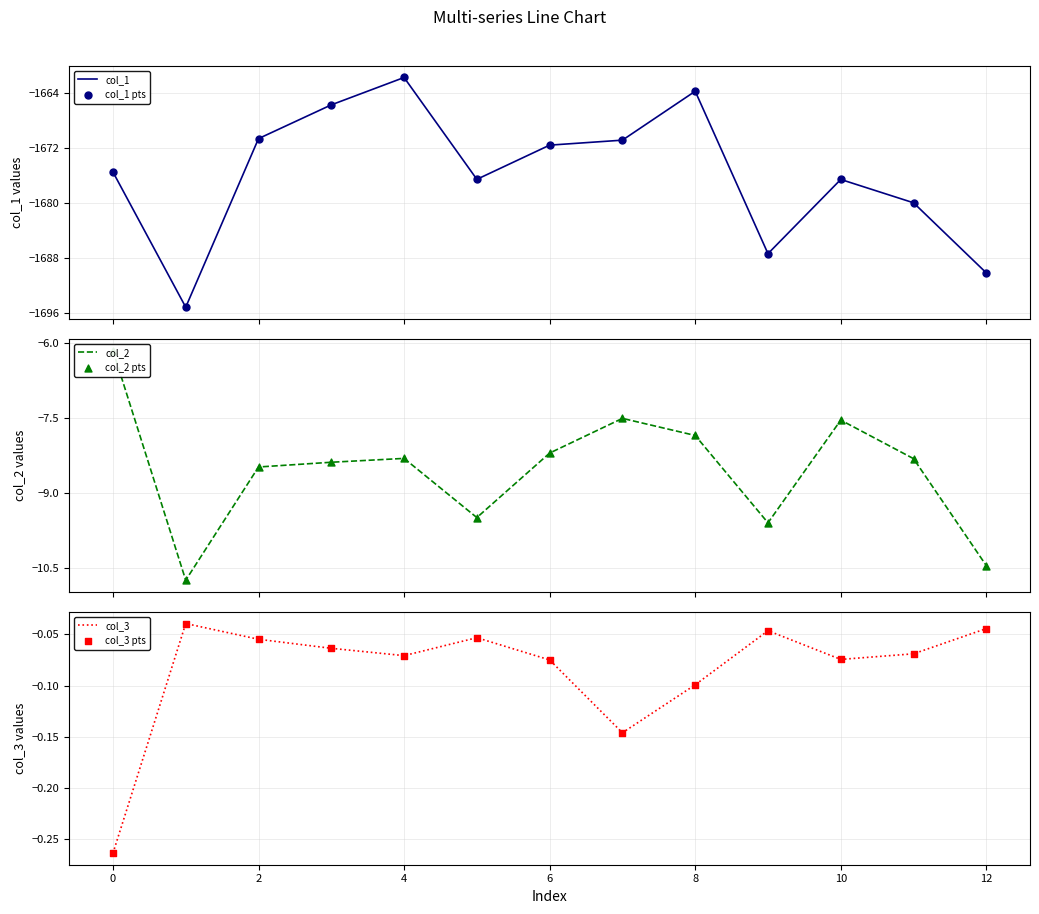

Which series reaches the minimum Y coordinate?

col_1